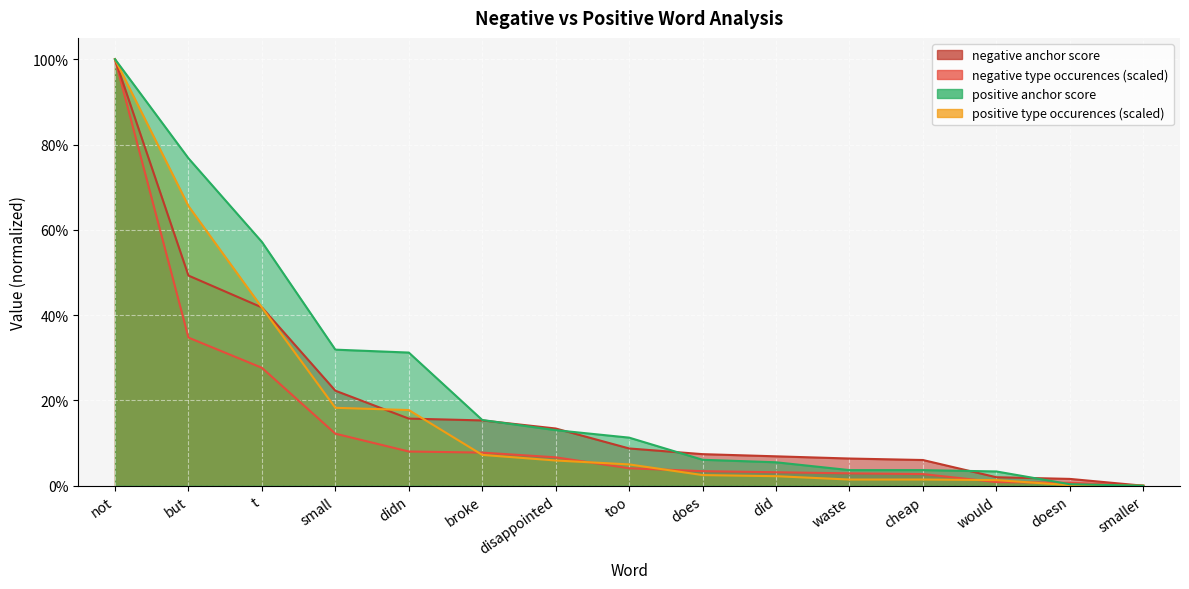

What is the label of the 9th point from the right?

disappointed